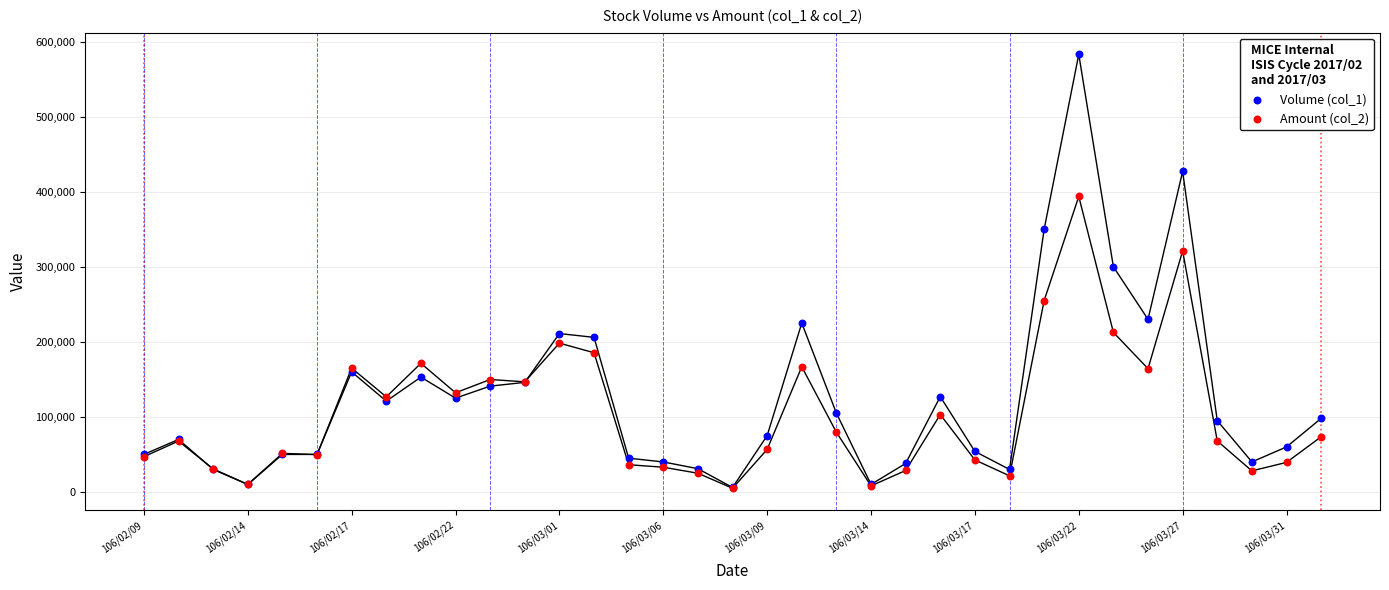

What are all the series names shown in the legend?

Volume (col_1), Amount (col_2)